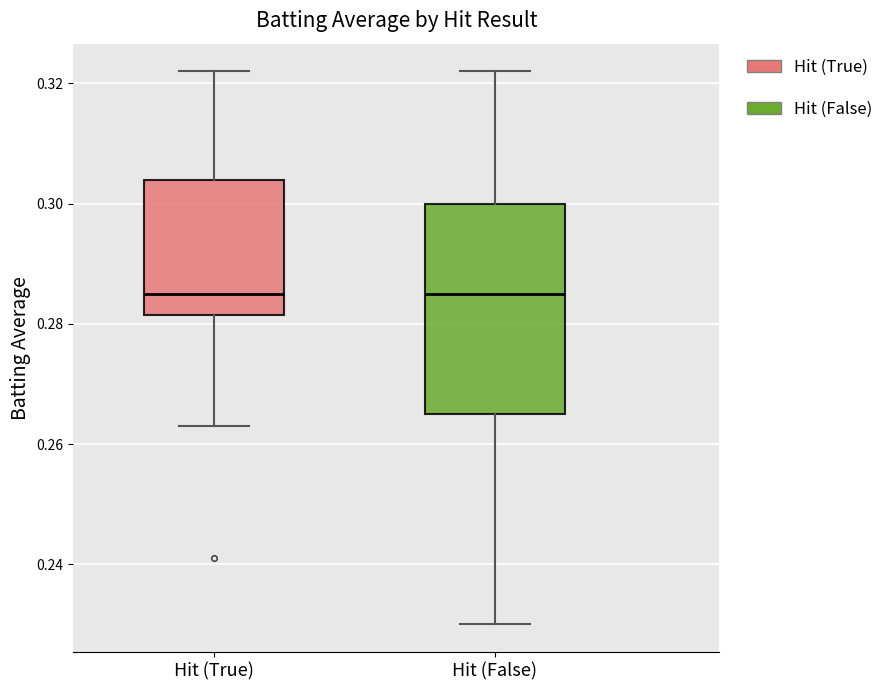

Where is the lower edge of the box for Hit (True) on the y-axis? The values are not printed on the chart, so give them approximately, as read against the axis.

0.282